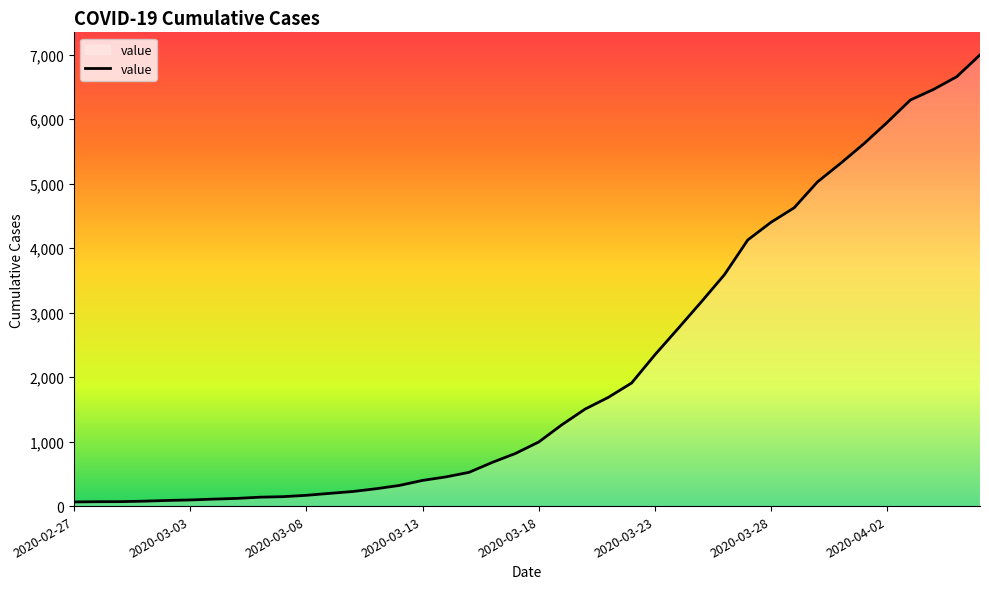

What is the greatest value displayed?

6995